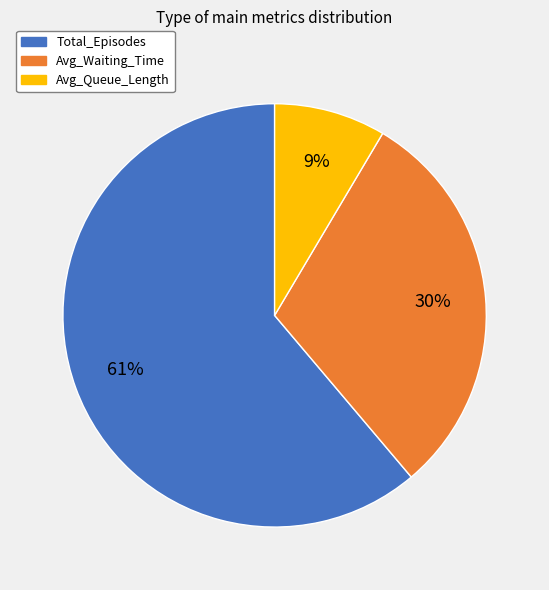

What is the ratio of the value at Avg_Queue_Length to the value at Total_Episodes?

0.1